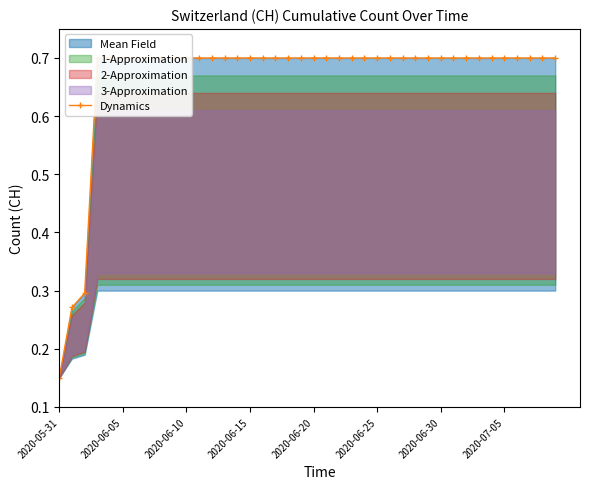

The chart shows a value of 0.3 at 17. True or false?

False